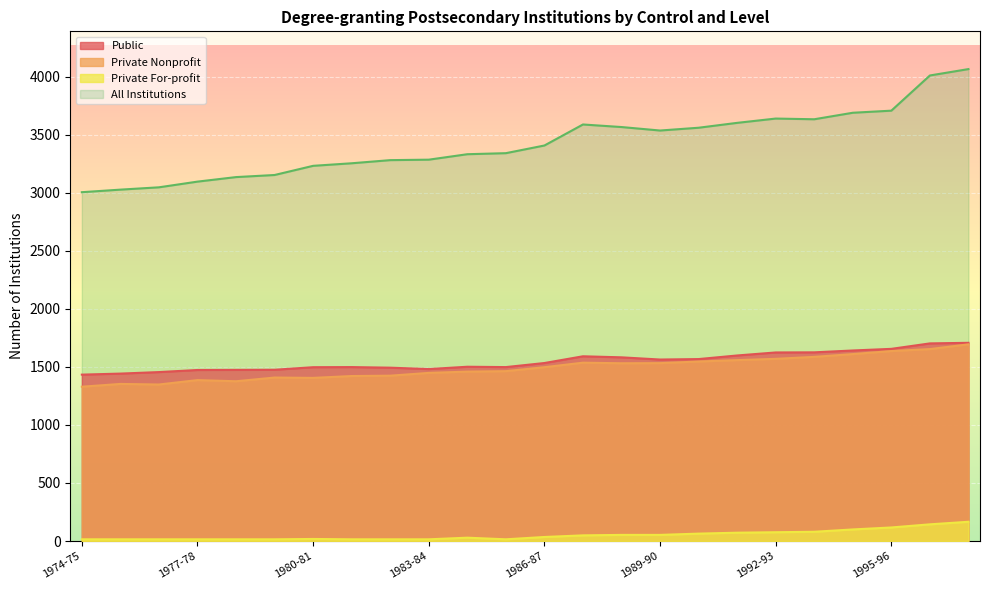

Between 1976-77 and 1979-80, which is larger?

1979-80